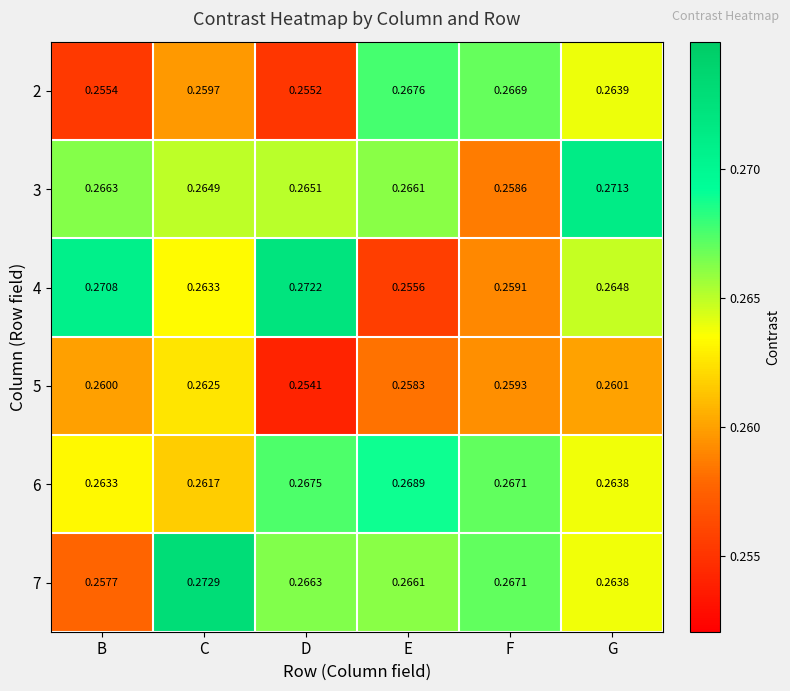

Which series has the widest spread of values?

4